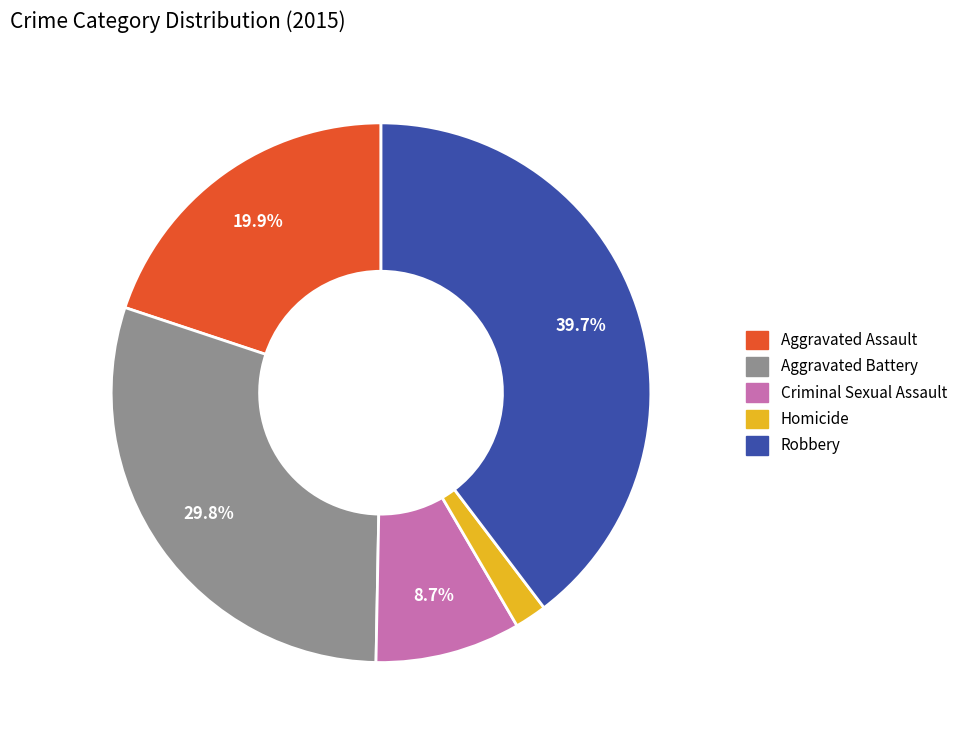

How many slices are in this pie chart?

5